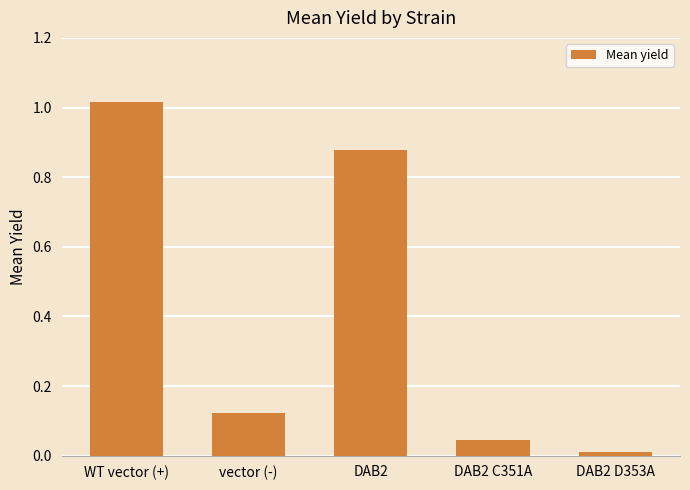

What is the sum of all values?

2.1